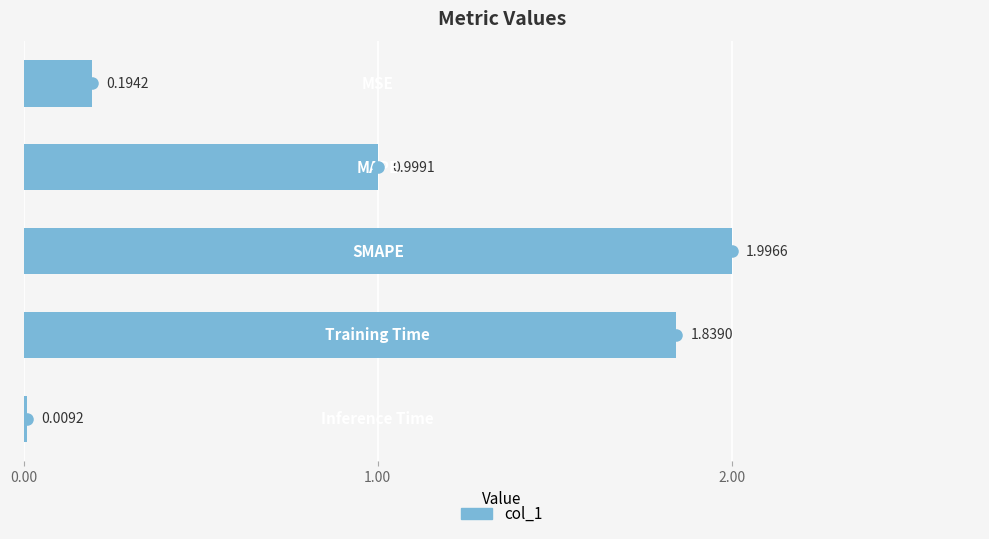

Which has a higher value, 3 or 0.00?

3